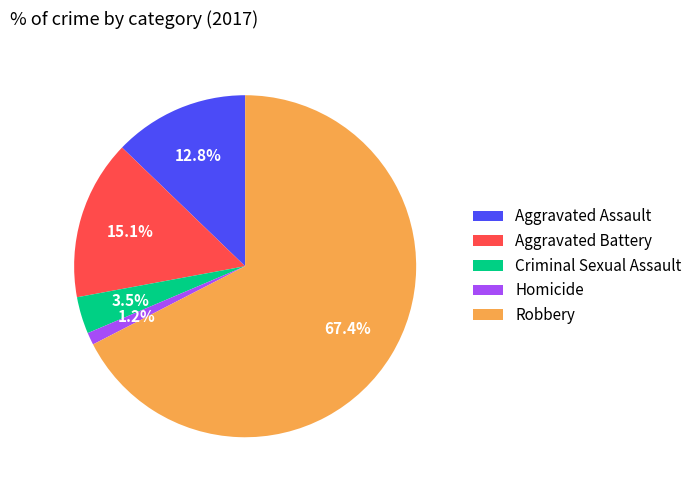

Rank the categories by value from lowest to highest.

Homicide, Criminal Sexual Assault, Aggravated Assault, Aggravated Battery, Robbery